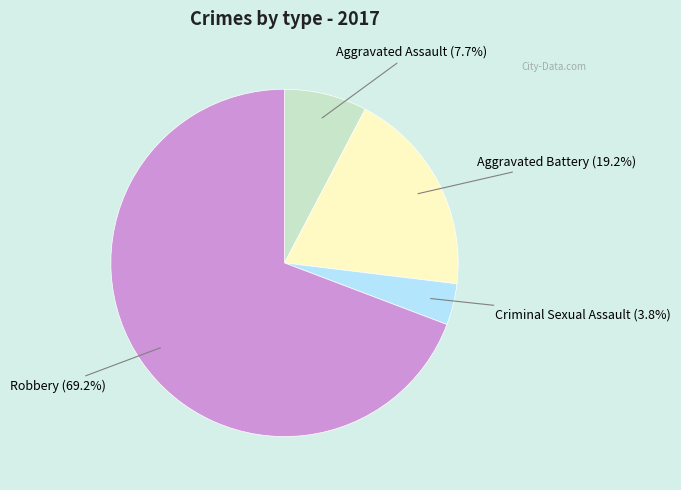

True or false: Aggravated Battery accounts for 7% of the total.

False